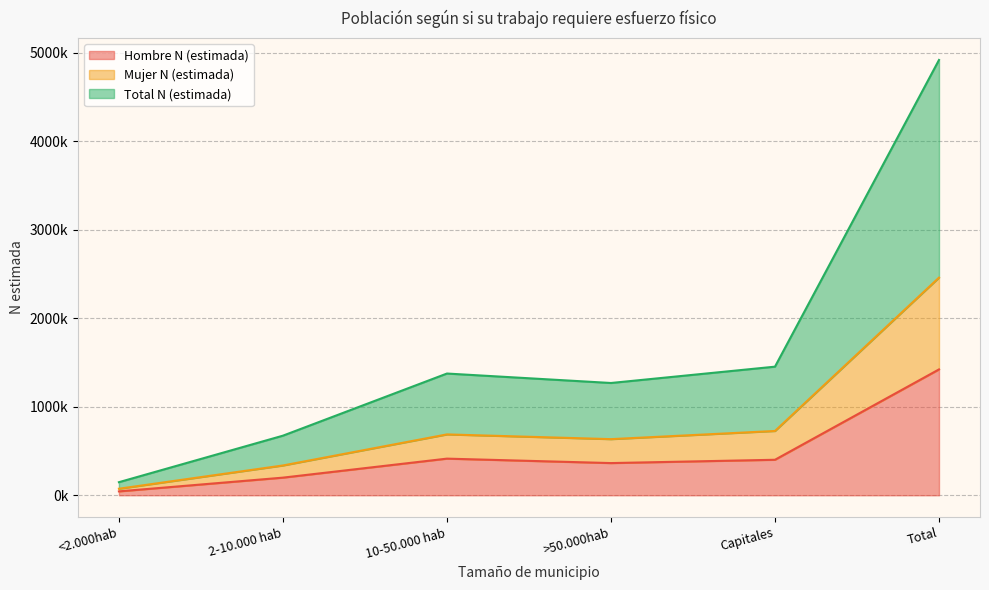

List the labels in order of Hombre N (estimada) value, largest first.

Total, 10-50.000 hab, Capitales, >50.000hab, 2-10.000 hab, <2.000hab